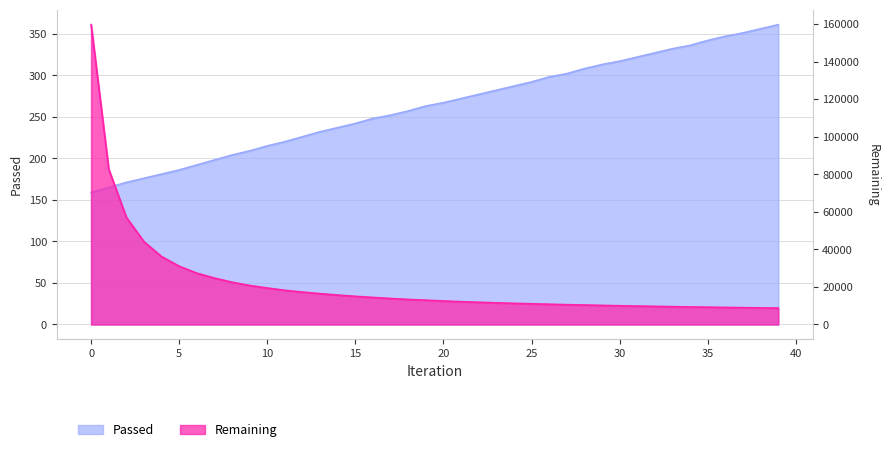

What is the difference between the Passed values at 37 and 32?

24